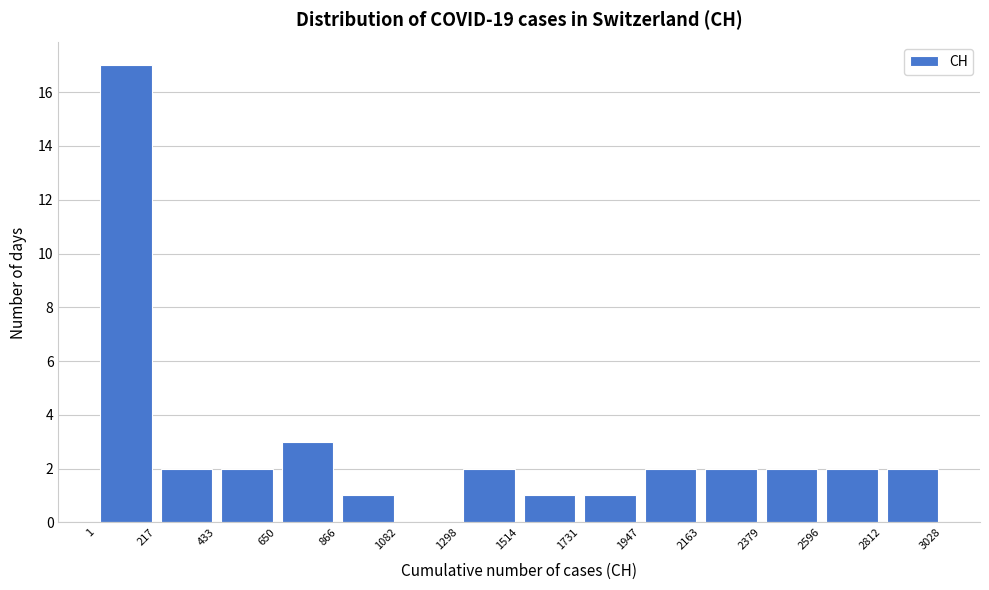

Reading left to right, transcribe this chart: for each bar, give the range it covers on the x-axis and its height. The values are not printed on the chart, so give them approximately, as read against the axis.

1 to 217: 17
217 to 433: 2
433 to 650: 2
650 to 866: 3
866 to 1082: 1
1082 to 1298: 0
1298 to 1514: 2
1514 to 1731: 1
1731 to 1947: 1
1947 to 2163: 2
2163 to 2379: 2
2379 to 2596: 2
2596 to 2812: 2
2812 to 3028: 2